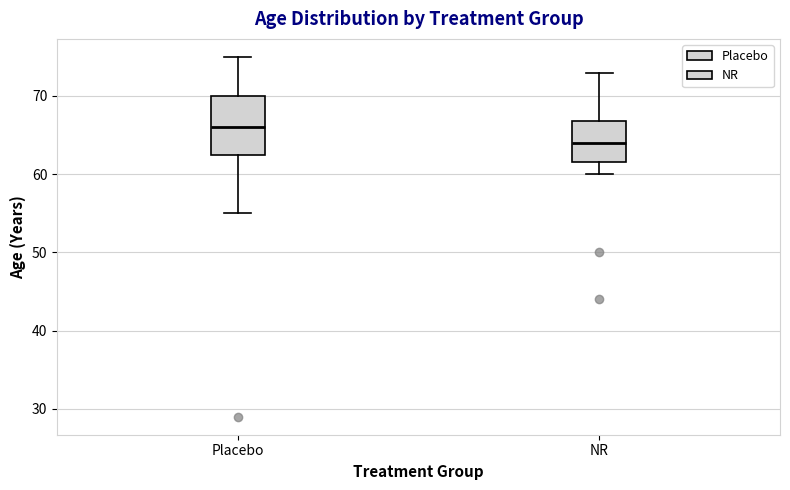

Reading left to right, read every box against the y-axis: the position of its median line, the range the box covers, and the ends of its whiskers. The values are not printed on the chart, so give them approximately, as read against the axis.

Placebo: median 66, box 63 to 70, whiskers 55 to 75
NR: median 64, box 62 to 67, whiskers 60 to 73